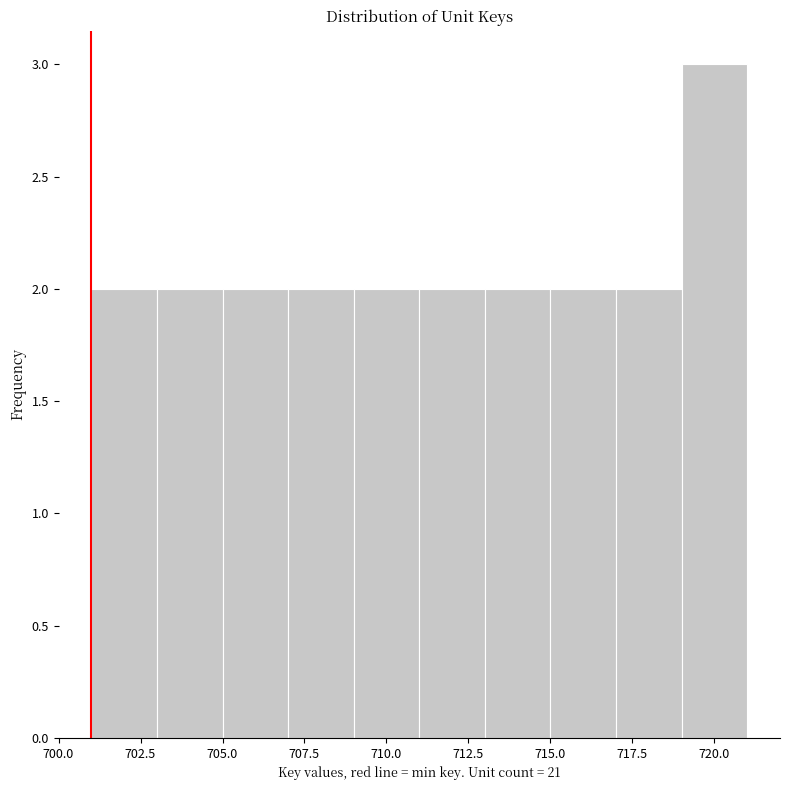

What is the height of the bar covering 707 to 709 on the x-axis? The values are not printed on the chart, so give them approximately, as read against the axis.

2